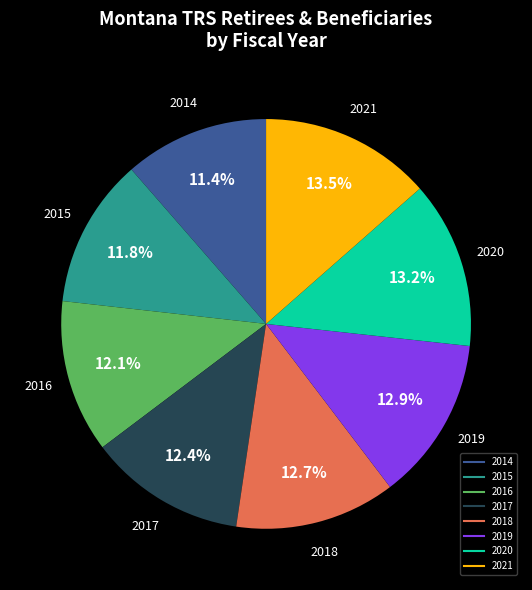

Does any single category account for the majority?

No